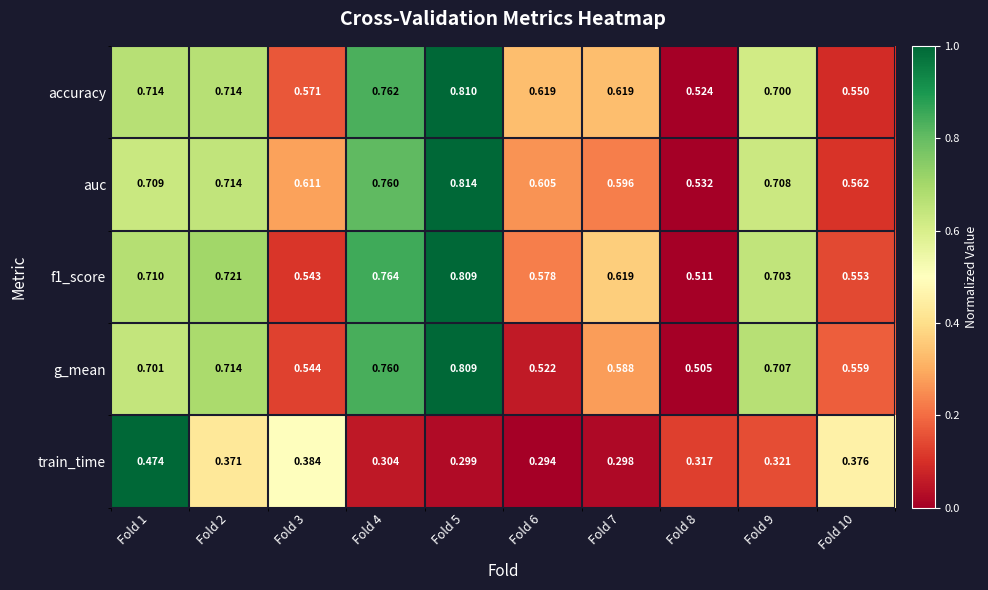

Which series has the widest spread of values?

g_mean